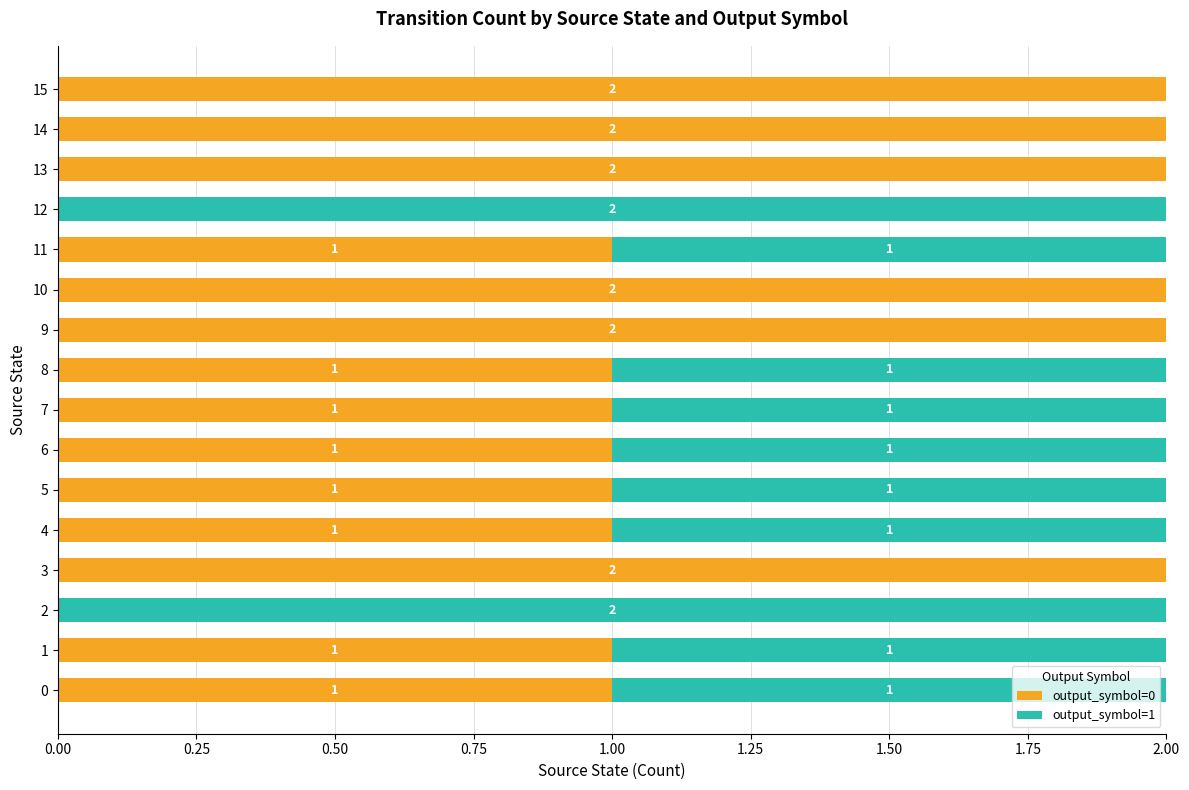

How many output_symbol=0 values are between 1 and 2?

14